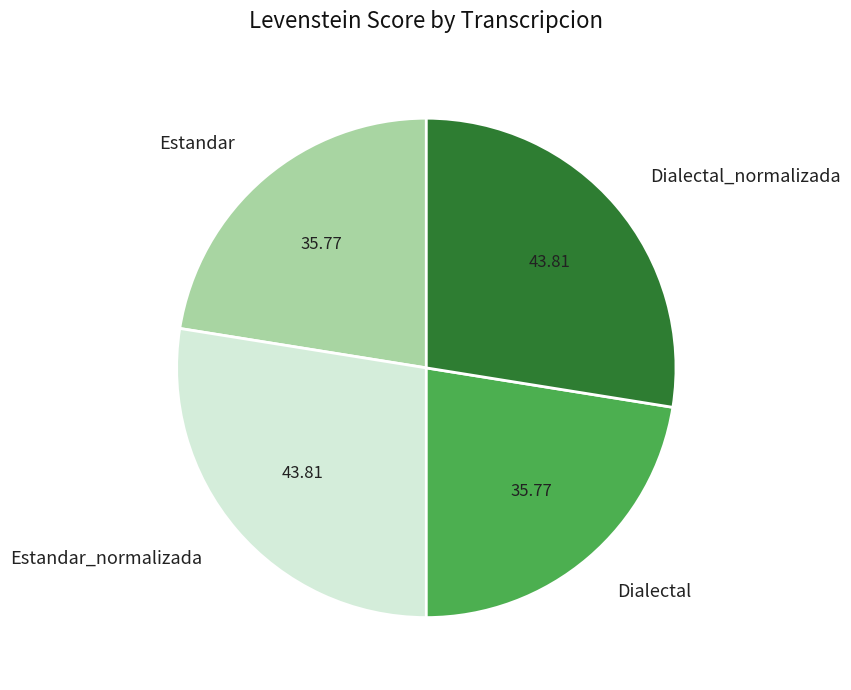

Between Dialectal and Dialectal_normalizada, which is larger?

Dialectal_normalizada